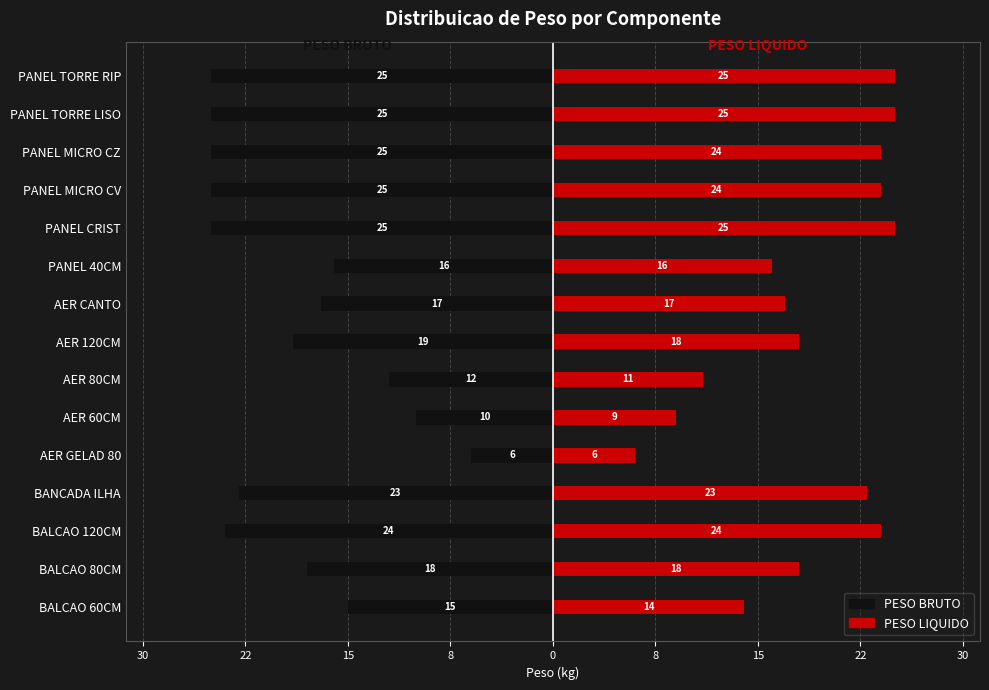

Reading left to right, transcribe all the data shown in this chart.

PESO BRUTO: -15	-18	-24	-23	-6	-10	-12	-19	-17	-16	-25	-25	-25	-25	-25
PESO LIQUIDO: 14	18	24	23	6	9	11	18	17	16	25	24	24	25	25